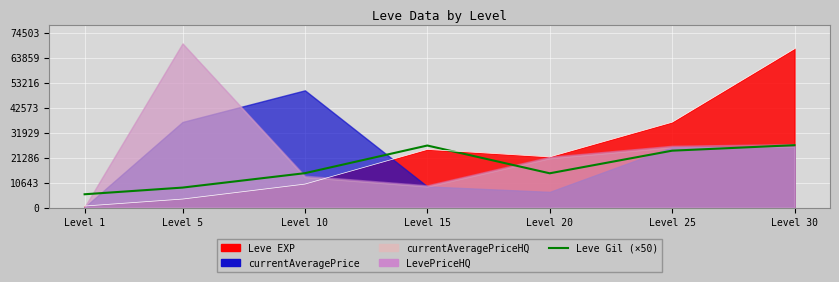

At which category does the chart reach its peak across all series?

Level 30